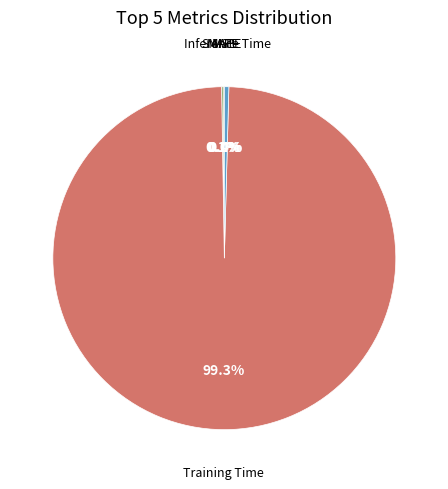

Is there a majority slice in this chart?

Yes